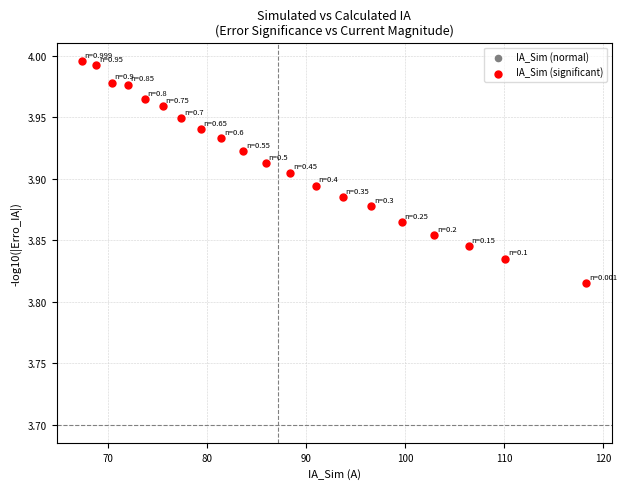

Count the number of points in this scatter plot.

20